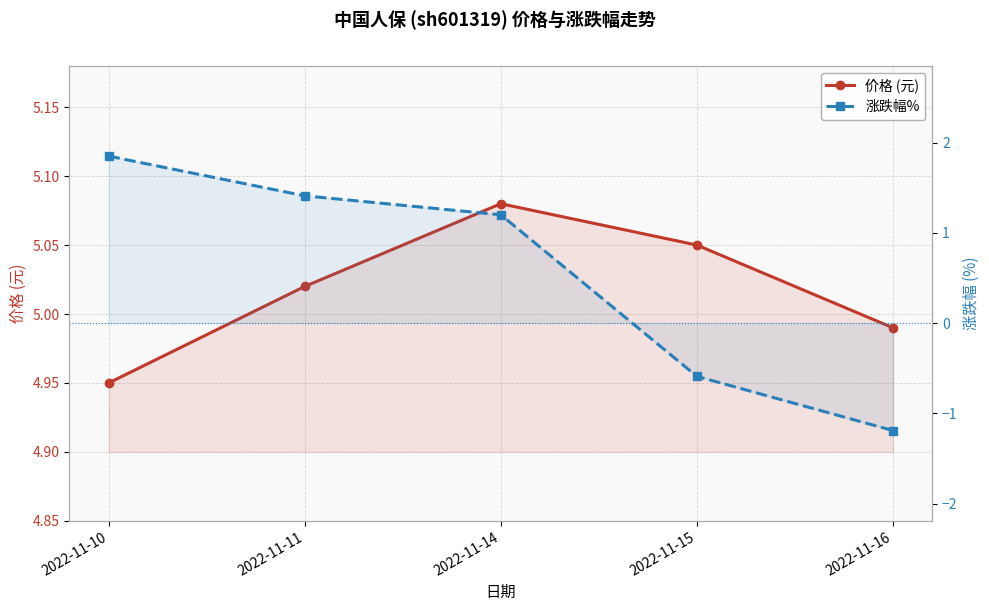

Reading left to right, extract all data points from this chart.

价格 (元): 2022-11-10=5.0	2022-11-11=5.0	2022-11-14=5.1	2022-11-15=5.0	2022-11-16=5.0
涨跌幅%: 2022-11-10=1.9	2022-11-11=1.4	2022-11-14=1.2	2022-11-15=-0.6	2022-11-16=-1.2